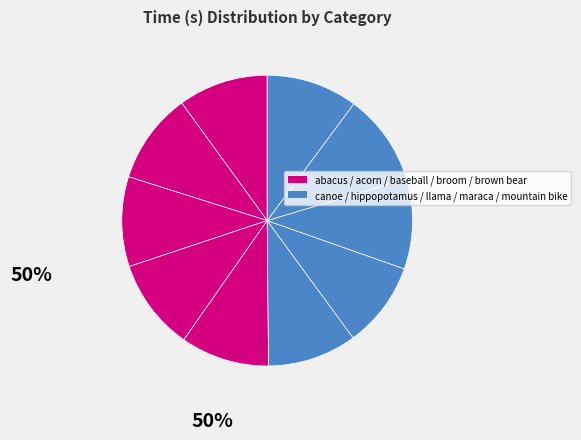

How many slices are in this pie chart?

10